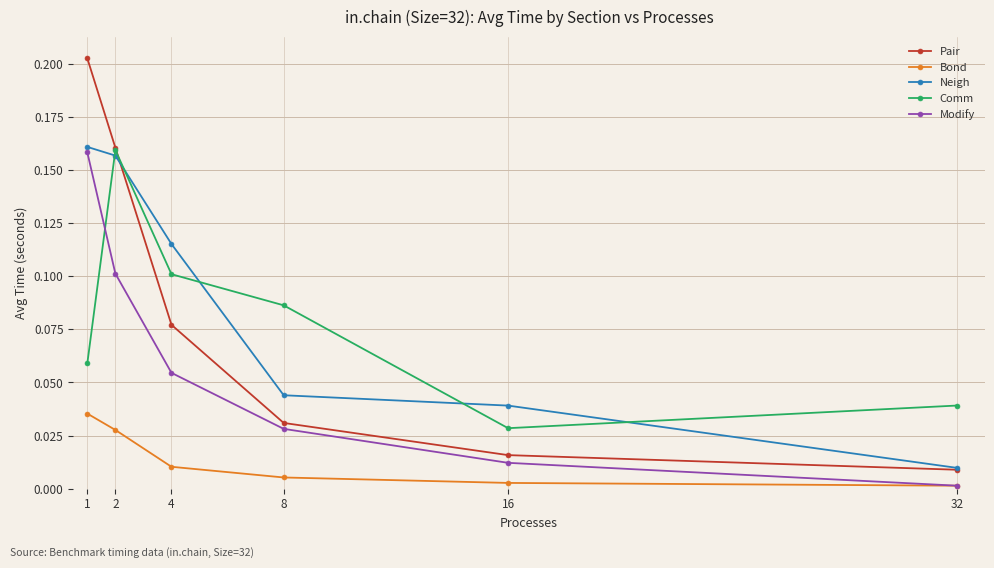

What is the total value across all series at 4?

0.4